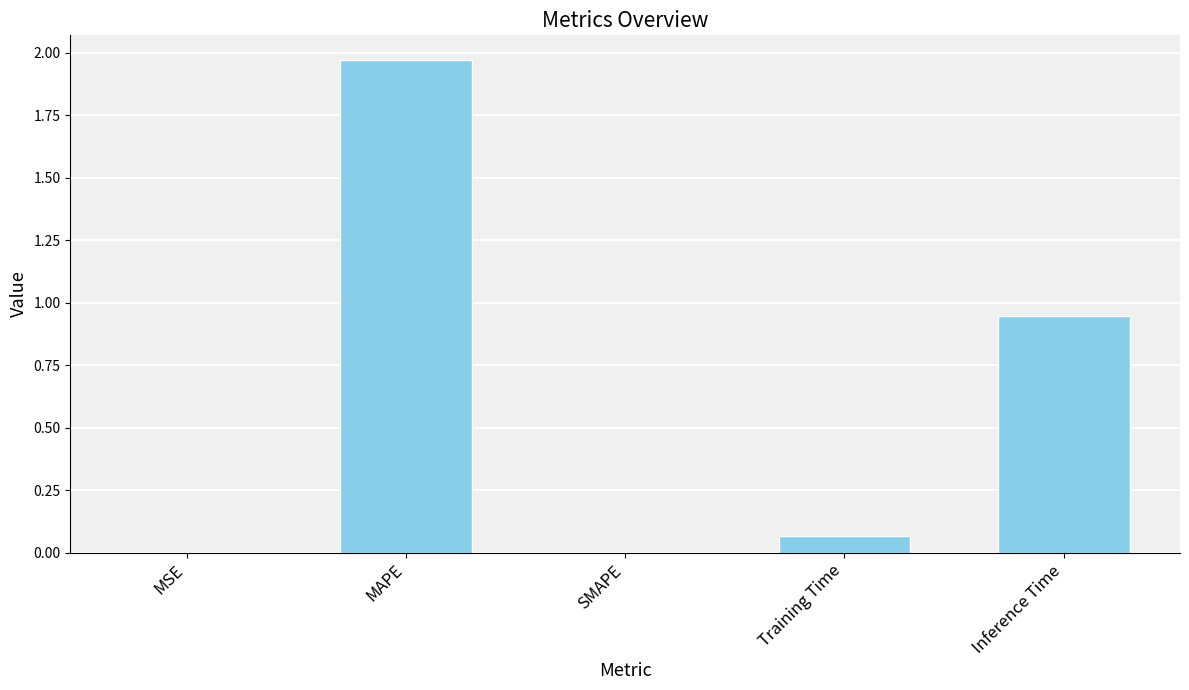

The value at SMAPE is 0.0. True or false?

True